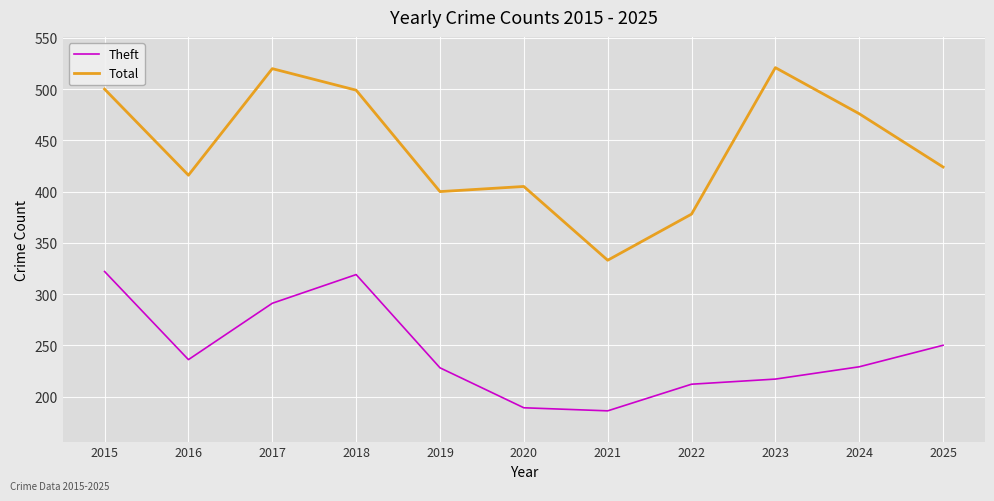

Is it true that Total equals 424 at 2025?

True